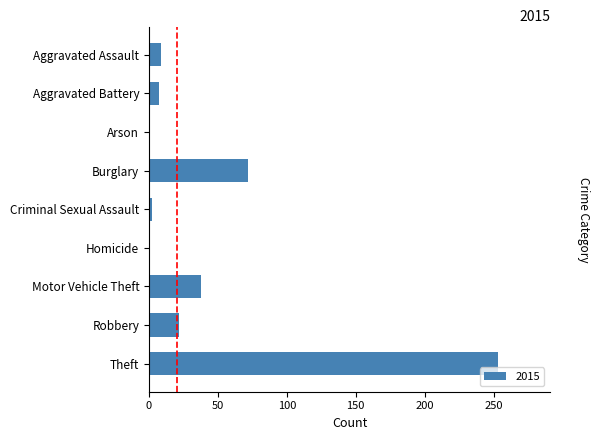

Count the number of categories in the chart.

9